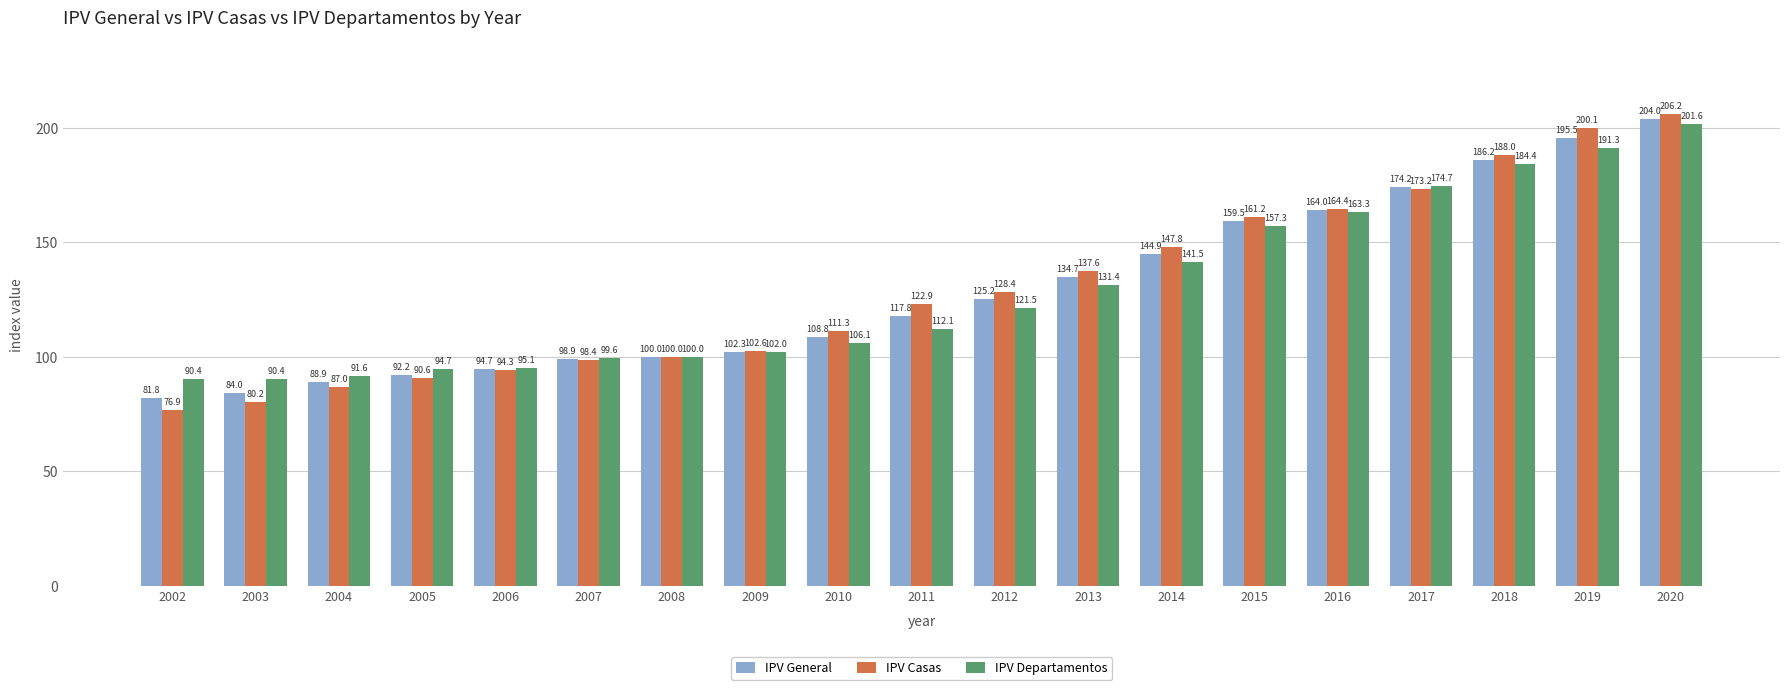

At which label is IPV Departamentos closest to 146?

2014